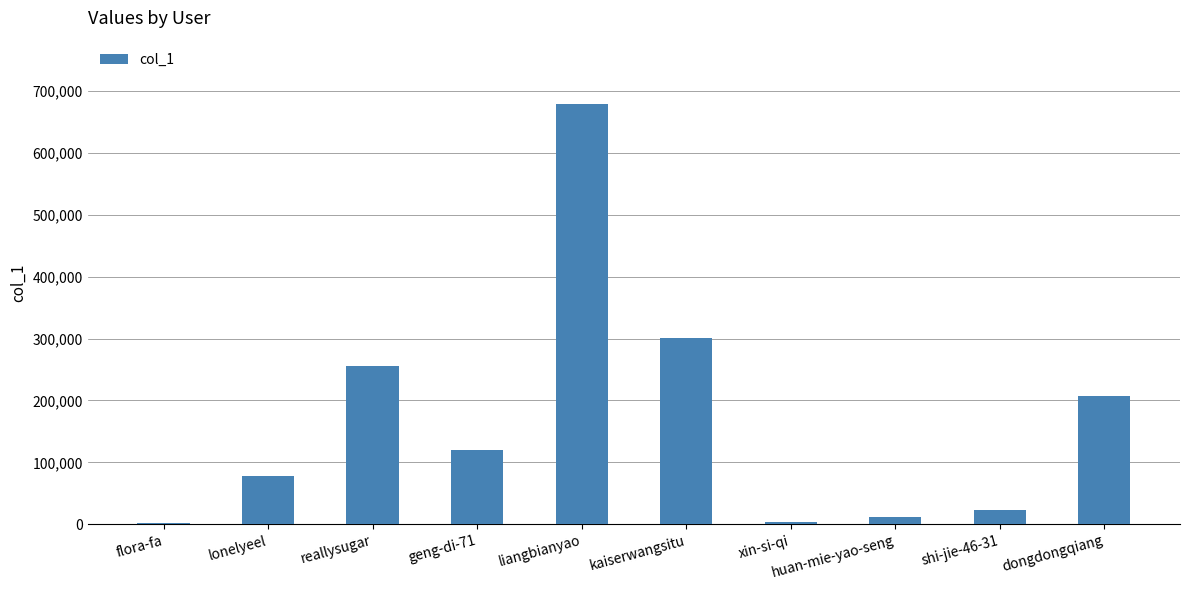

Which category has the highest value across all series?

liangbianyao